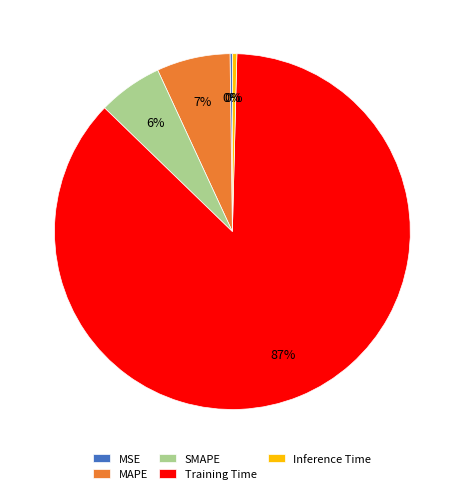

To the nearest percent, what percentage of the pie is SMAPE?

6%